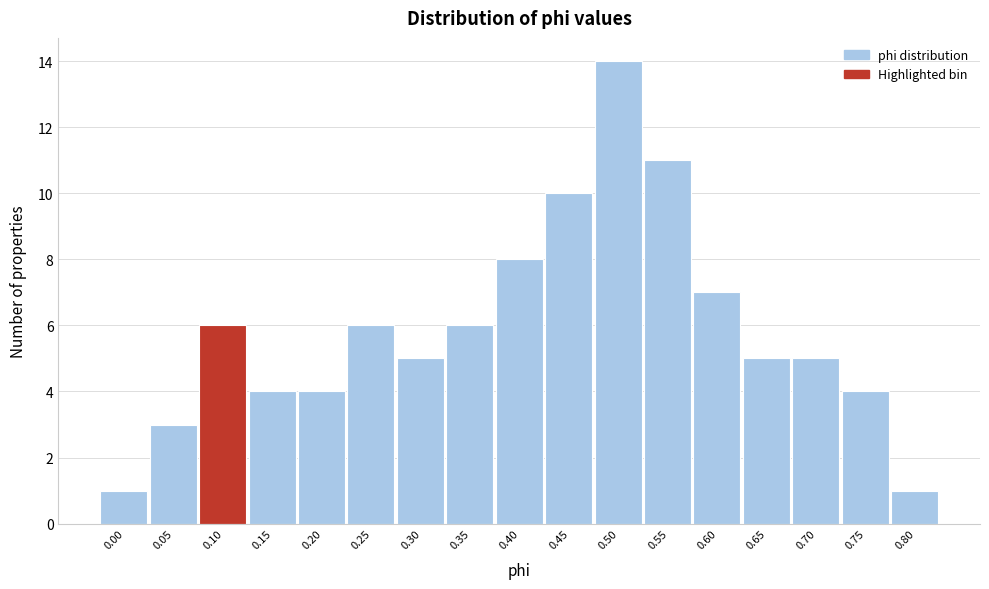

Reading right to left, transcribe all the data shown in this chart.

0.80=1	0.75=4	0.70=5	0.65=5	0.60=7	0.55=11	0.50=14	0.45=10	0.40=8	0.35=6	0.30=5	0.25=6	0.20=4	0.15=4	0.10=6	0.05=3	0.00=1